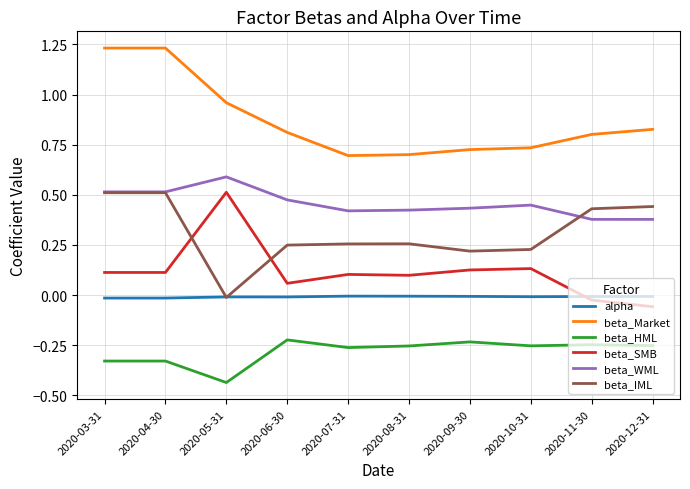

True or false: beta_HML and alpha intersect in this chart.

False